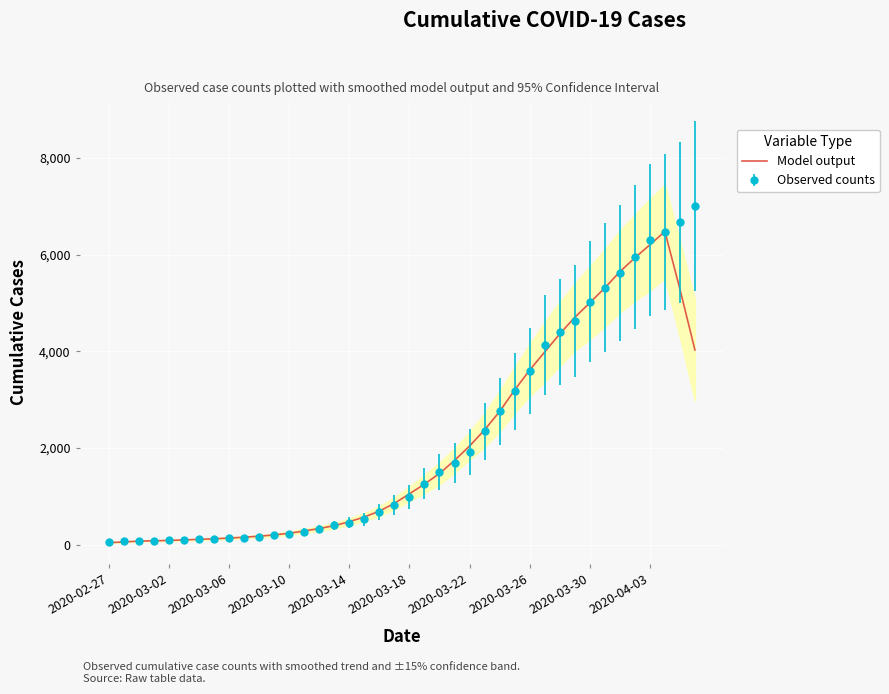

Does the chart display data point markers on the line(s)?

No